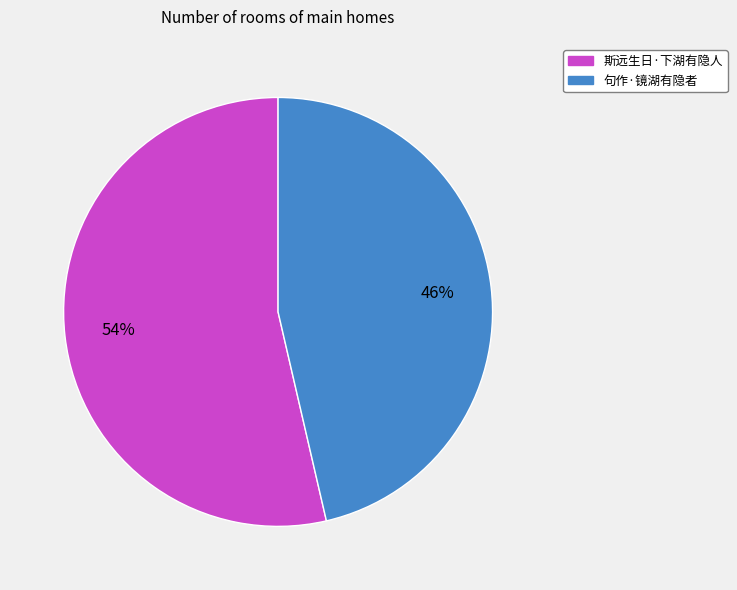

Do 句作·镜湖有隐者 and 斯远生日·下湖有隐人 together represent more than half of the pie?

Yes